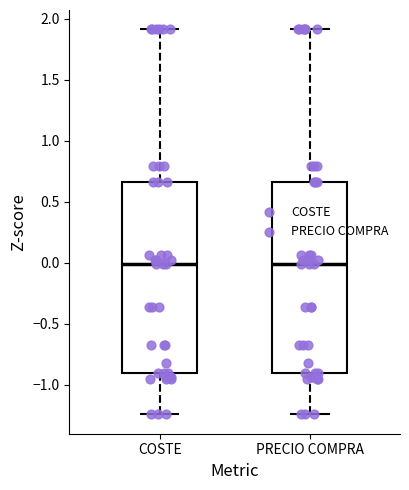

Reading left to right, transcribe this box plot: for each box, give where its median line is, the range the box spans, and where its two whiskers end, as read against the y-axis. The values are not printed on the chart, so give them approximately, as read against the axis.

COSTE: median 0.00, box -0.90 to 0.65, whiskers -1.25 to 1.90
PRECIO COMPRA: median 0.00, box -0.90 to 0.65, whiskers -1.25 to 1.90